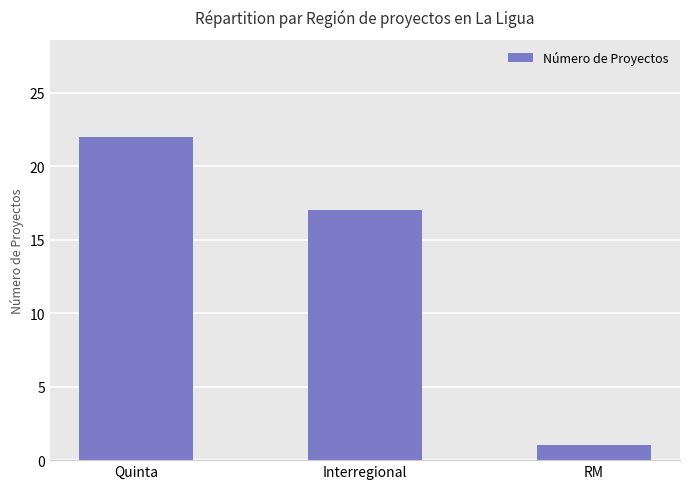

Rank the categories by value from lowest to highest.

RM, Interregional, Quinta